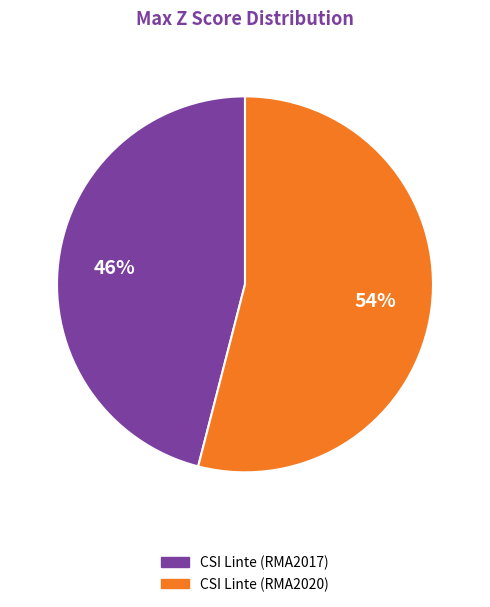

Rank the categories by value from highest to lowest.

CSI Linte (RMA2020), CSI Linte (RMA2017)